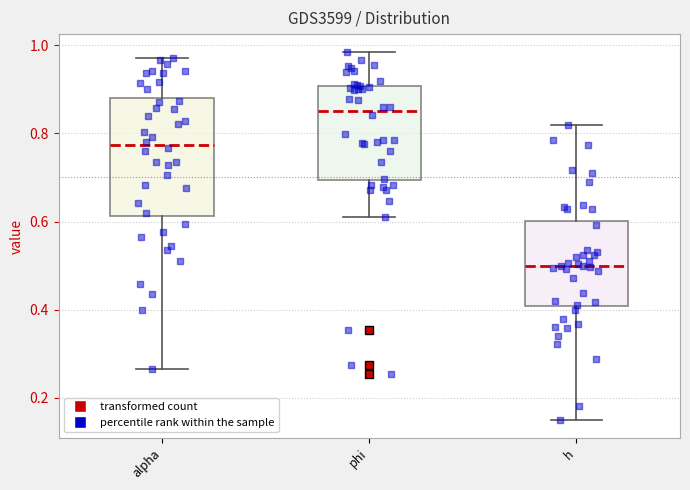

Where is the lower edge of the box for alpha on the y-axis? The values are not printed on the chart, so give them approximately, as read against the axis.

0.62